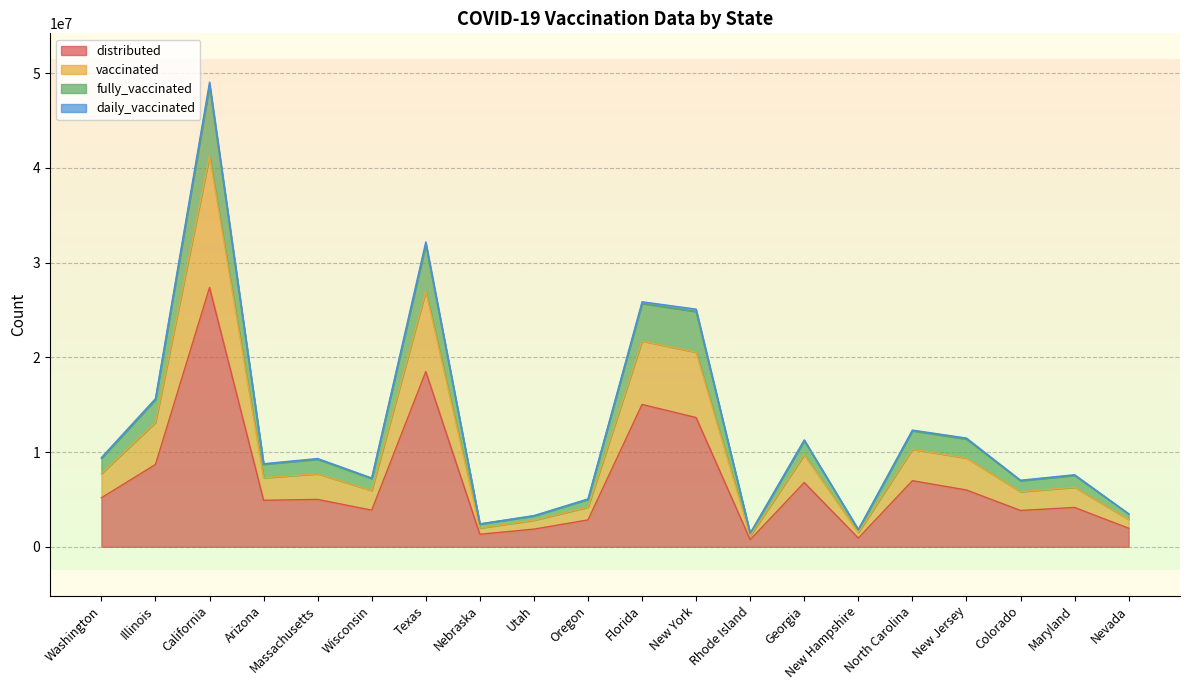

The distributed series shows 4911345 at Arizona. True or false?

True